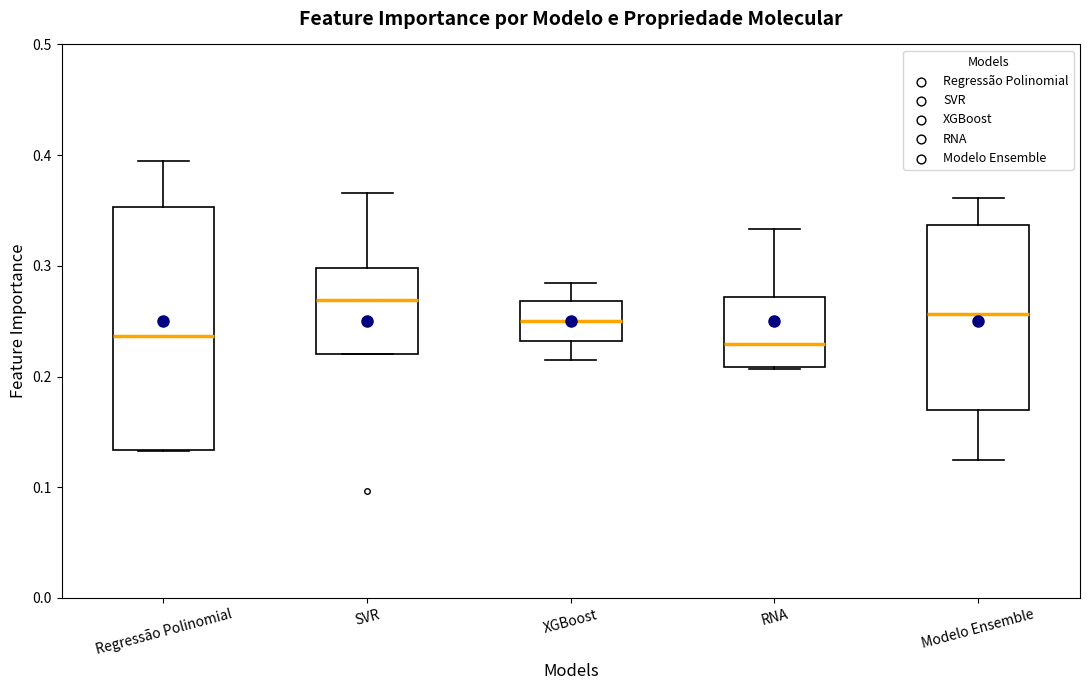

Which box's median line is the highest?

SVR